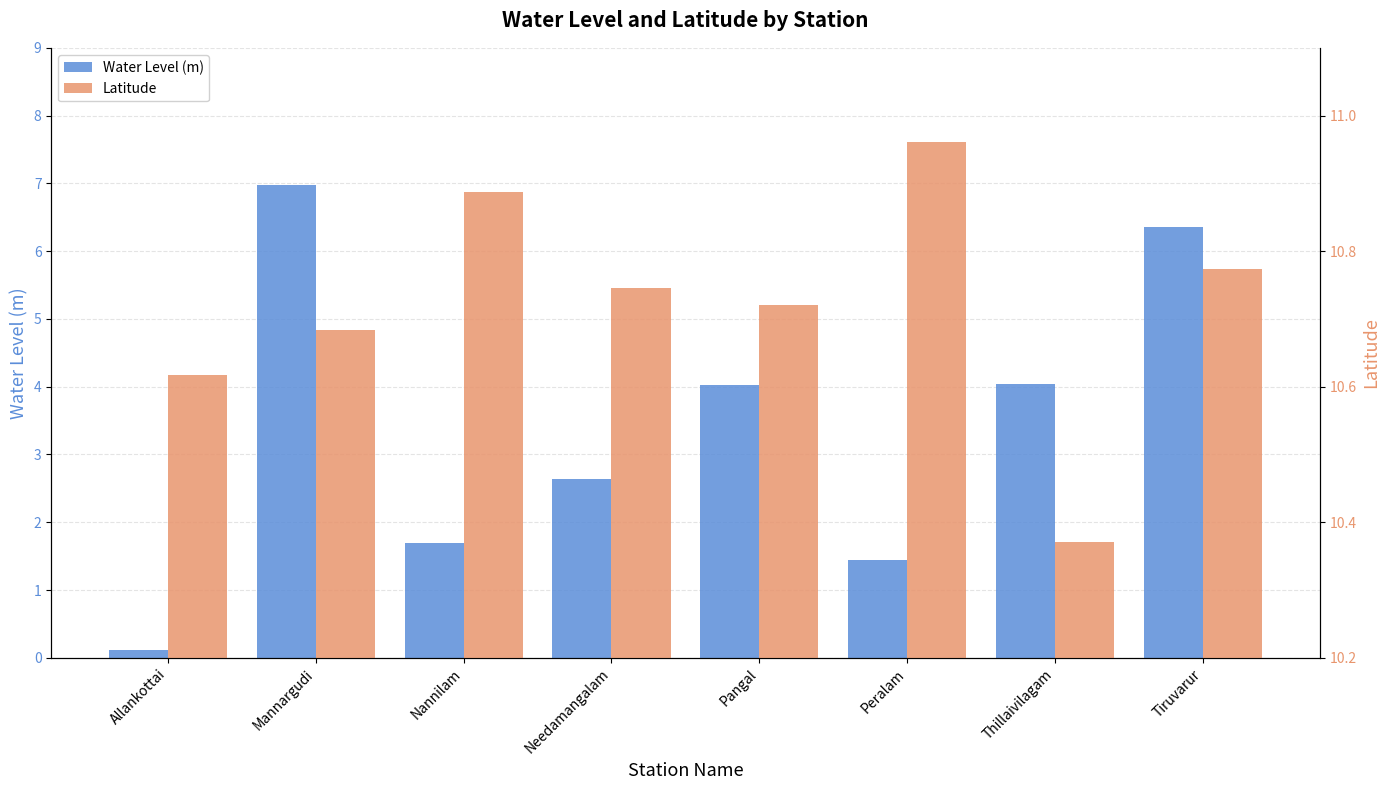

Read the Water Level (m) value at Allankottai.

0.1